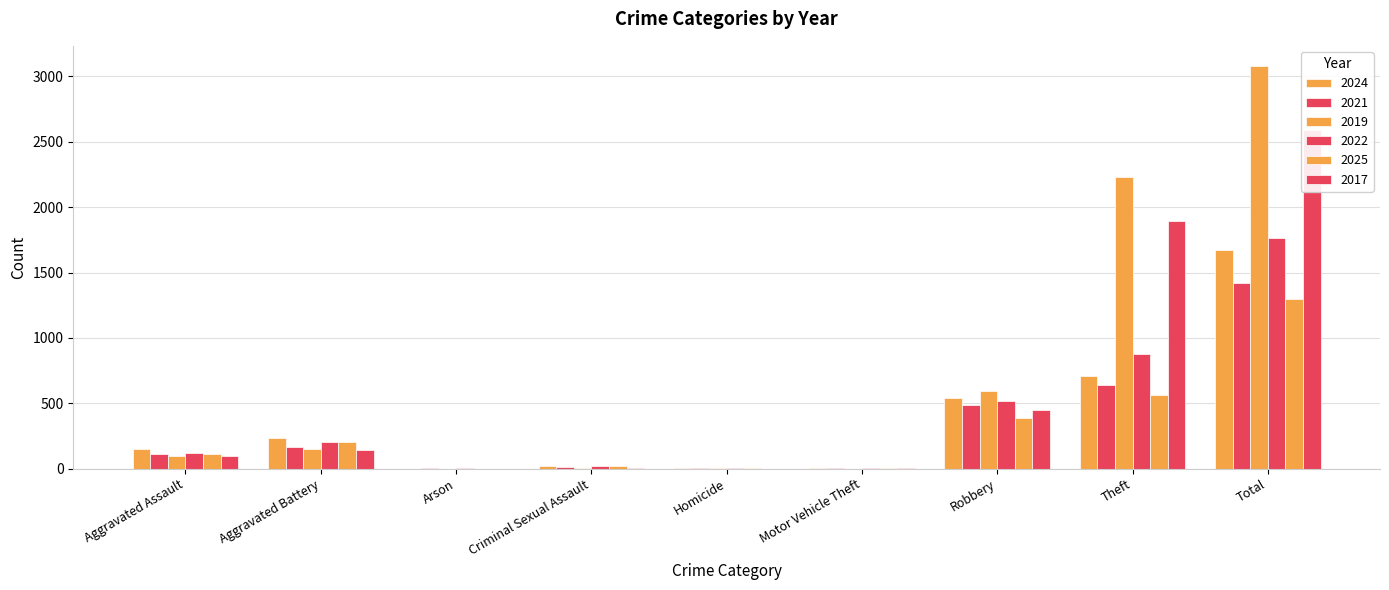

Which has a higher value, Motor Vehicle Theft or Aggravated Battery?

Aggravated Battery